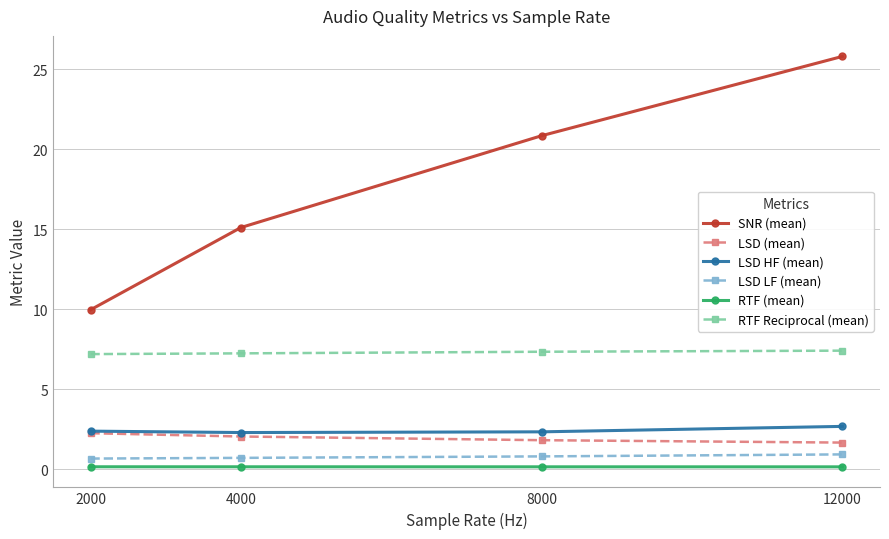

The value of RTF (mean) at 2000 is 0.1. True or false?

True